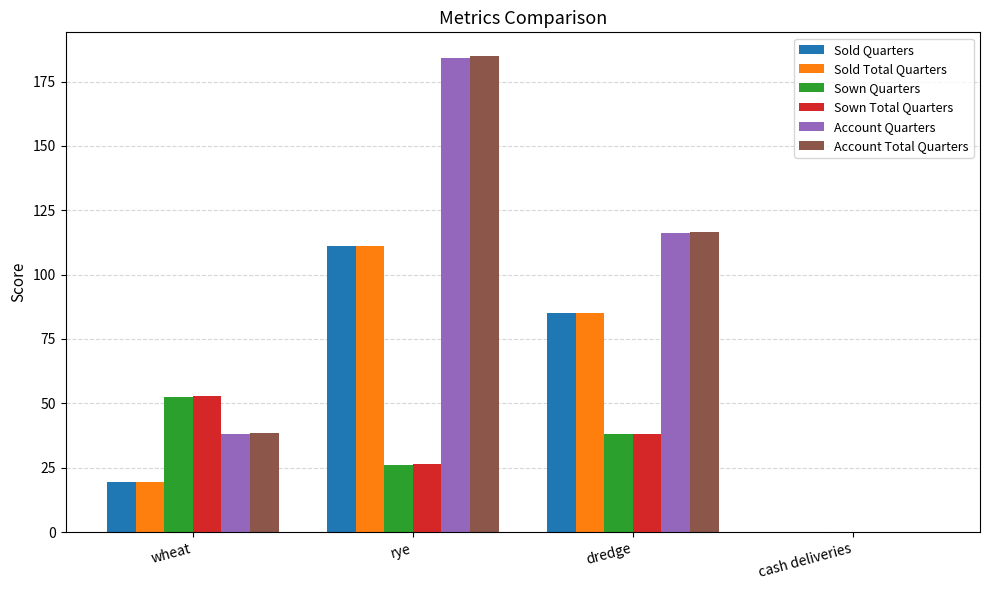

What is the total value across all series at rye?

643.1